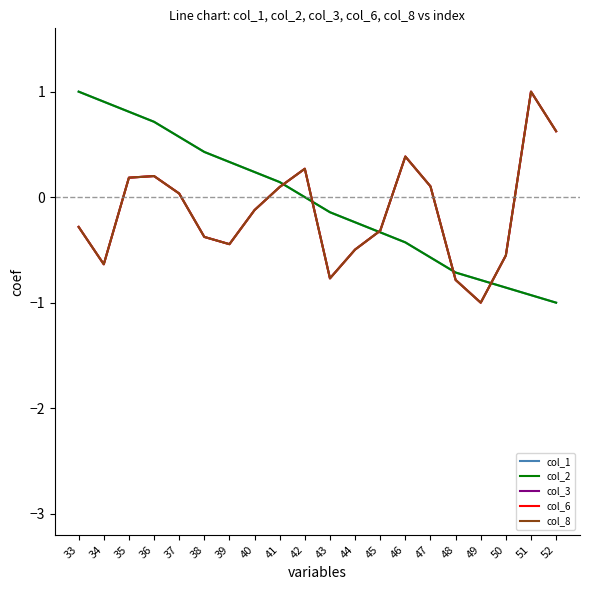

Does the chart have visible grid lines?

No